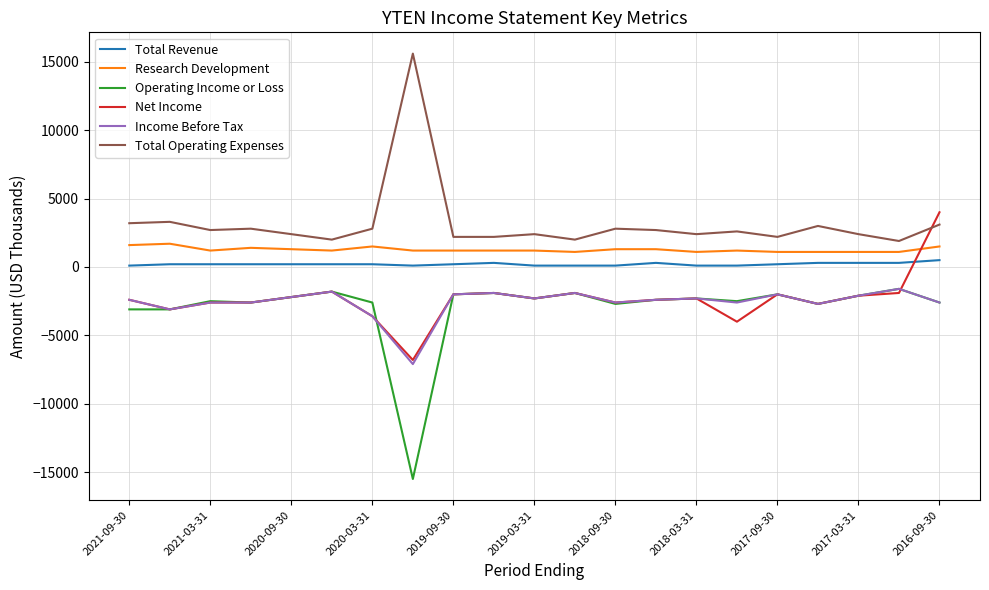

What is the maximum value shown in the chart?

15600